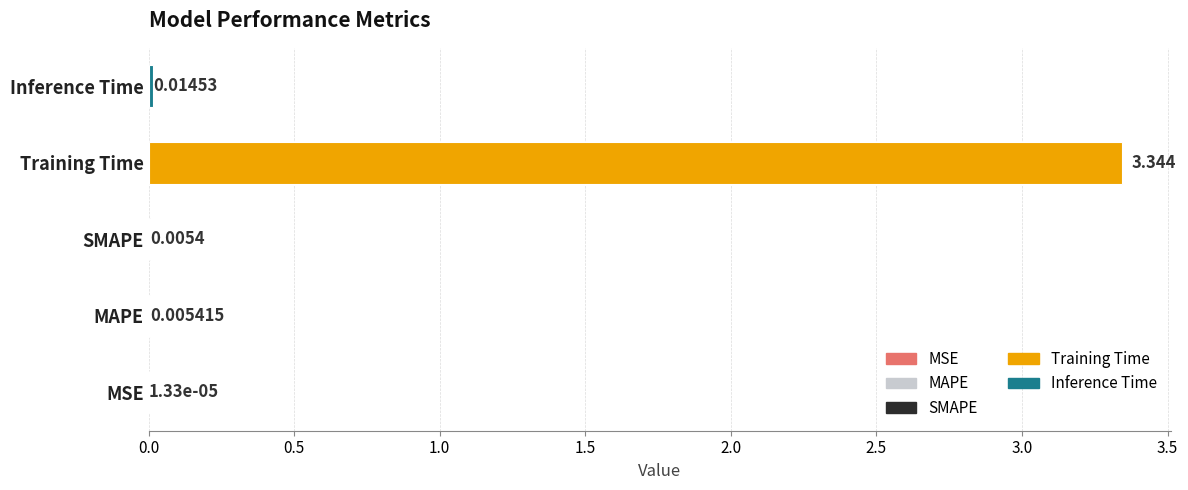

What is the sum of all values?

3.4